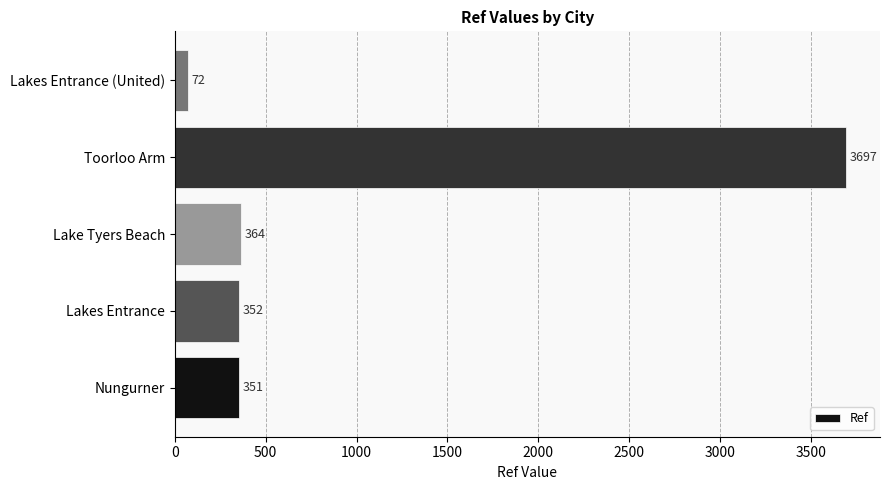

Reading bottom to top, extract all data points from this chart.

Nungurner=351	Lakes Entrance=352	Lake Tyers Beach=364	Toorloo Arm=3697	Lakes Entrance (United)=72